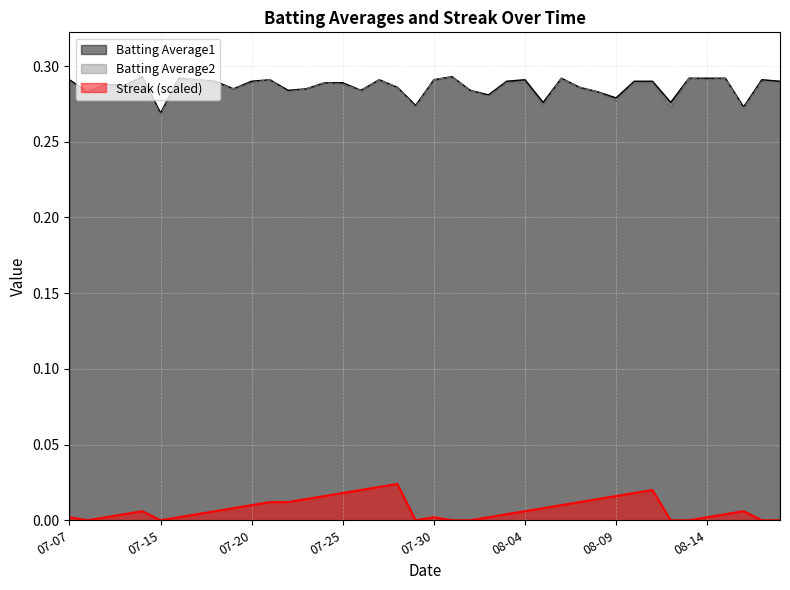

How many data points does each series have?

40